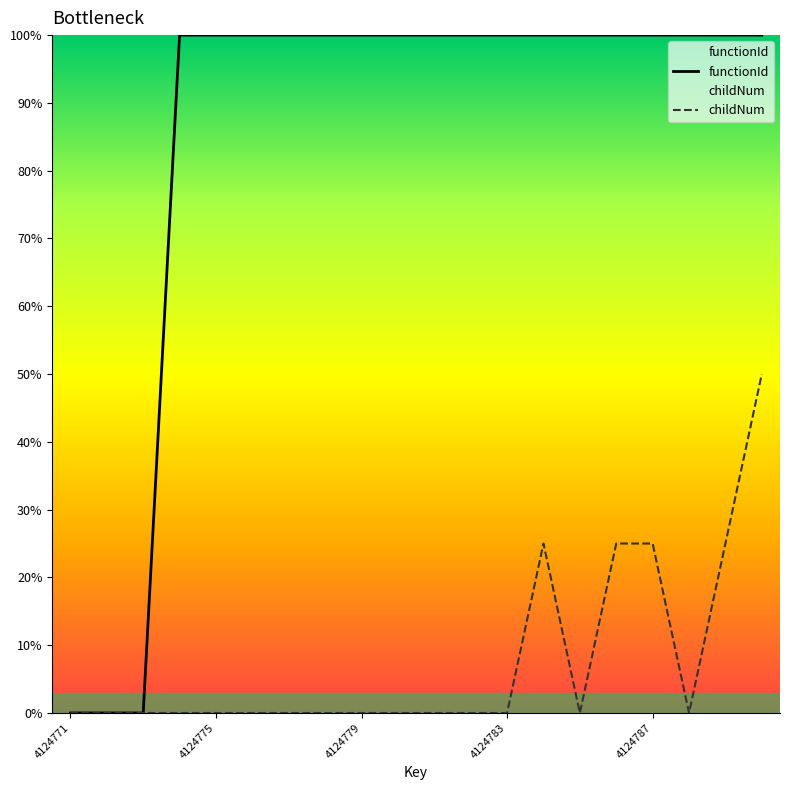

At which category is the sum across all series the highest?

4124790